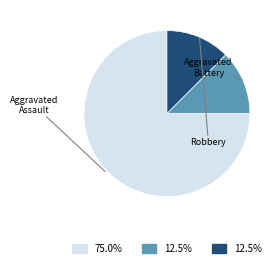

Does any single category account for the majority?

Yes